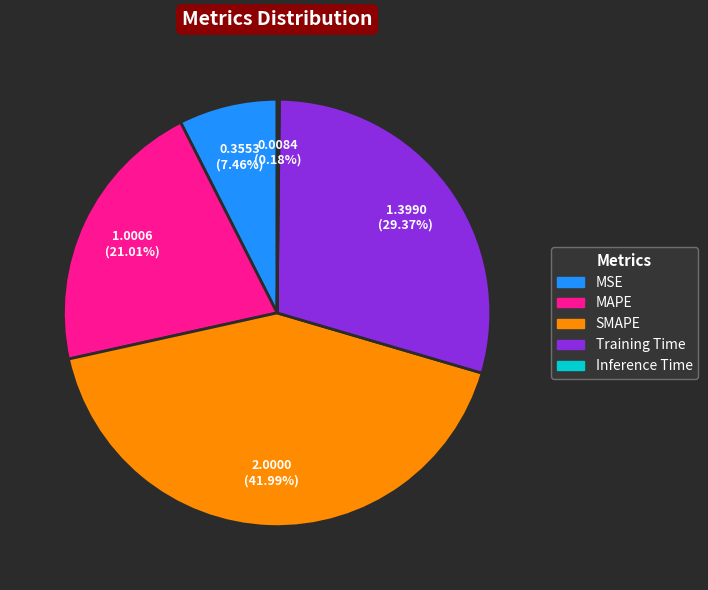

Combined, do Training Time and SMAPE account for over 50%?

Yes